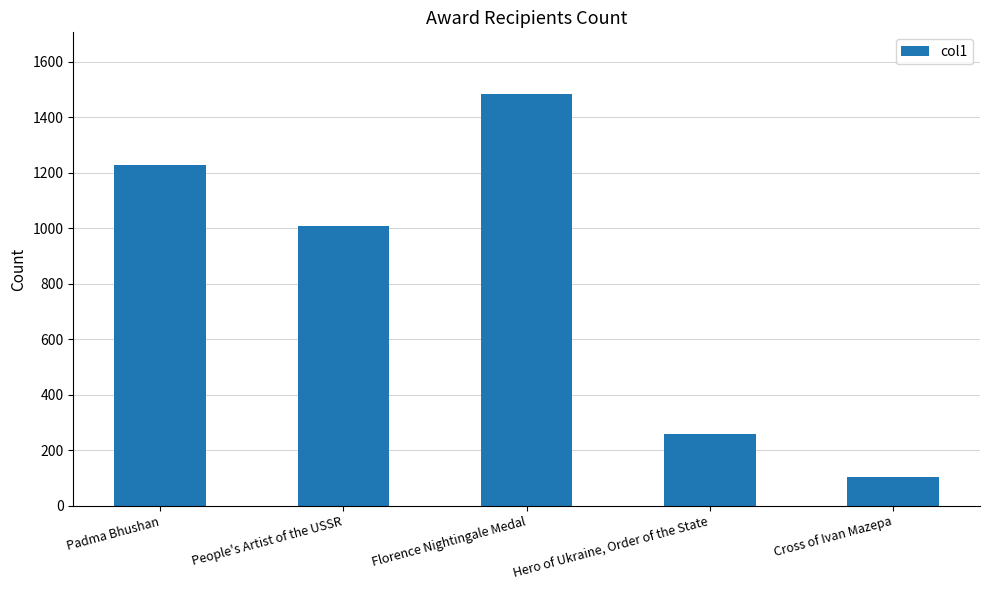

Rank the categories by value from lowest to highest.

Cross of Ivan Mazepa, Hero of Ukraine, Order of the State, People's Artist of the USSR, Padma Bhushan, Florence Nightingale Medal